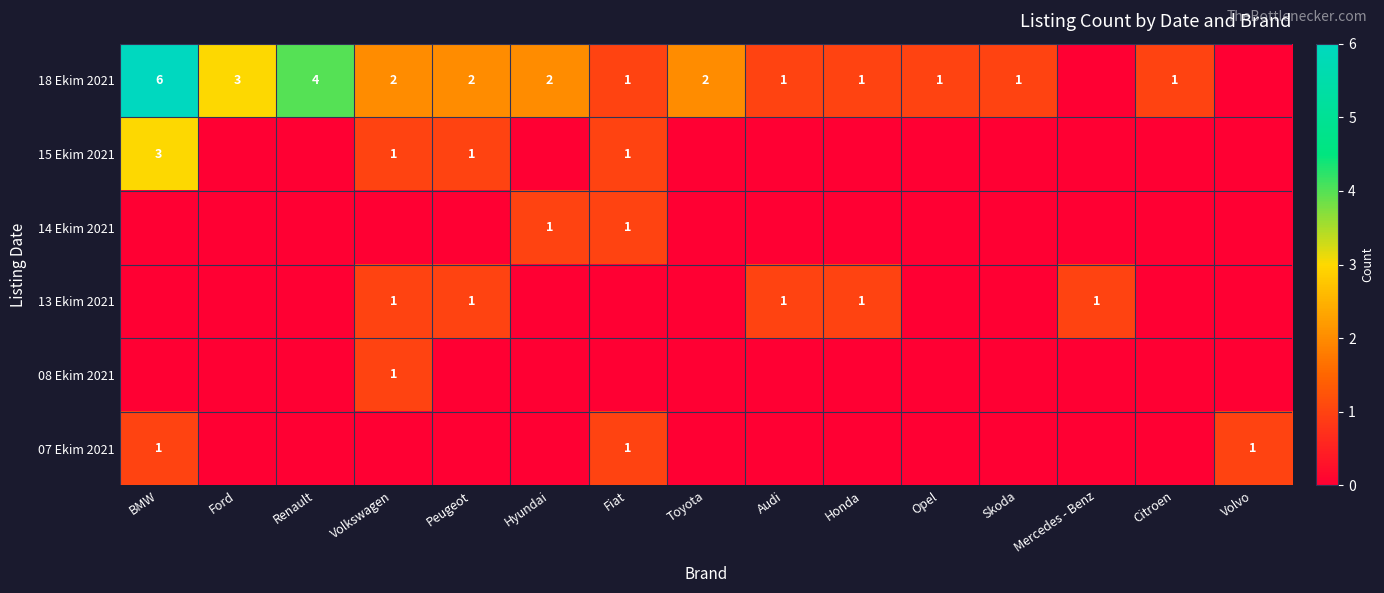

Is it true that 13 Ekim 2021 equals 1 at Mercedes - Benz?

True